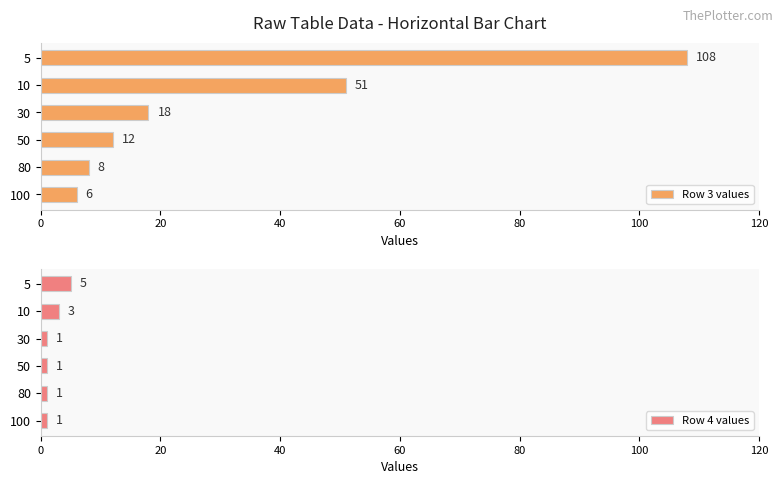

What are all the series names shown in the legend?

Row 3 values, Row 4 values